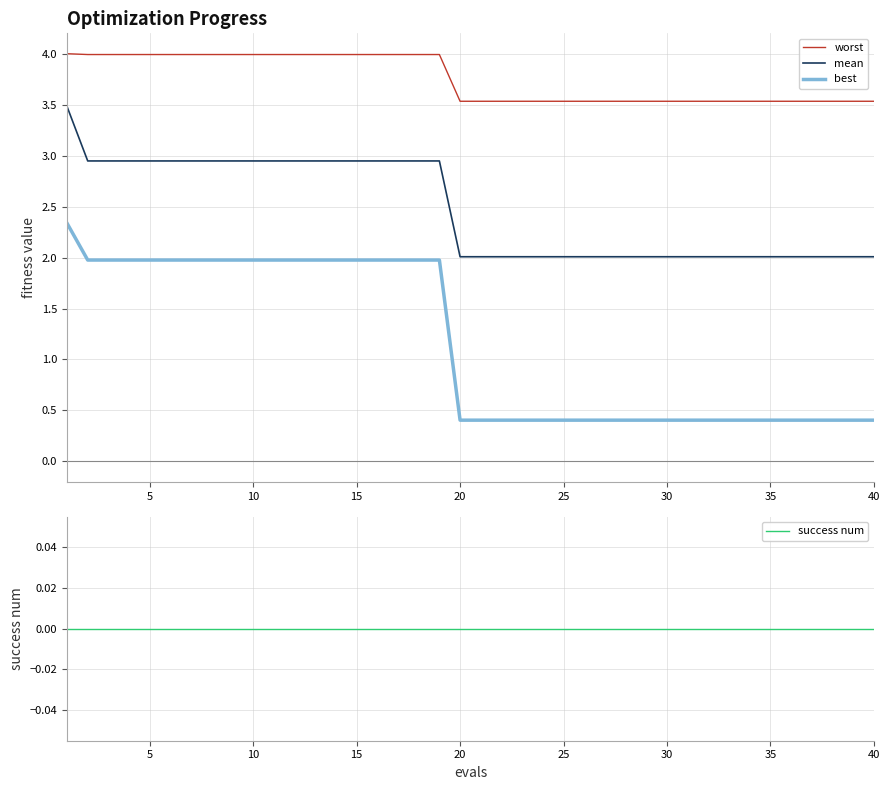

What are all the series names shown in the legend?

worst, mean, best, success num